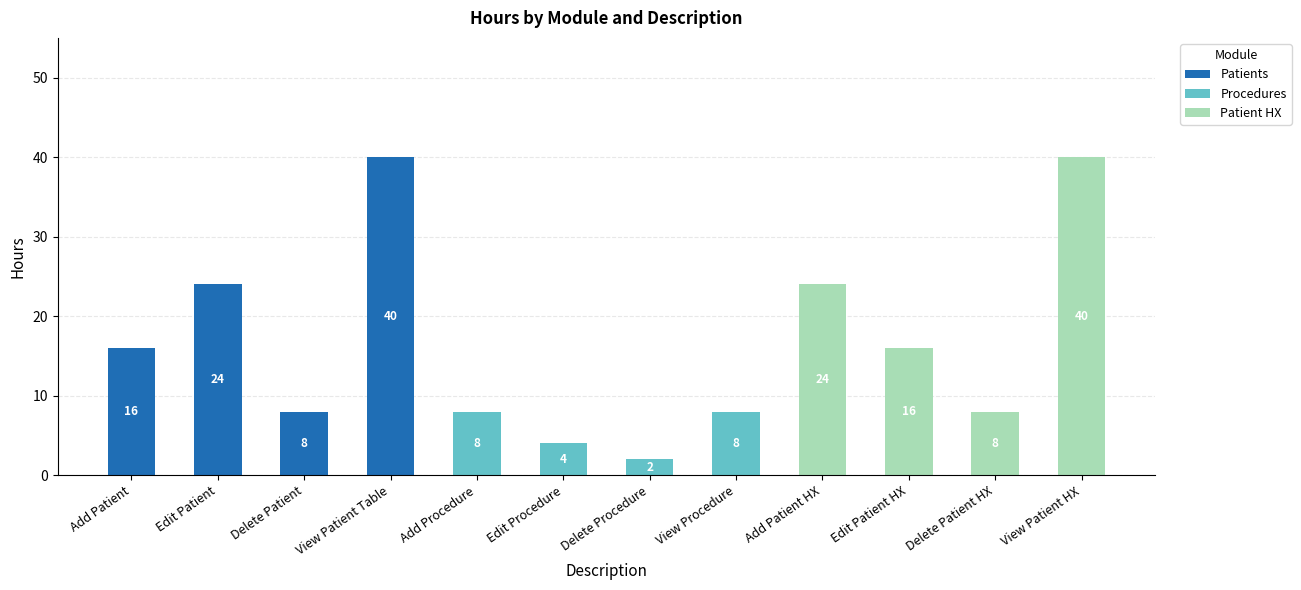

What is the total value across all series at Add Patient HX?

24